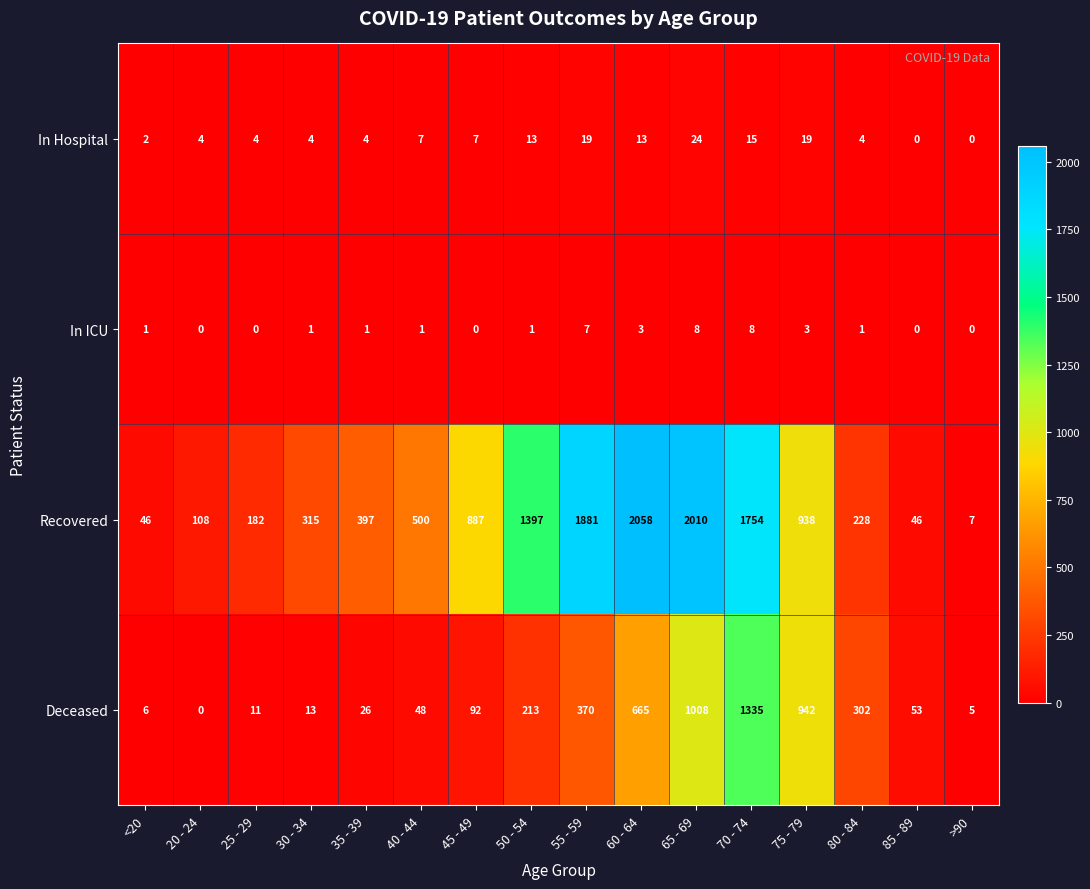

What is the spread (max minus min) of values at 85 - 89?

53